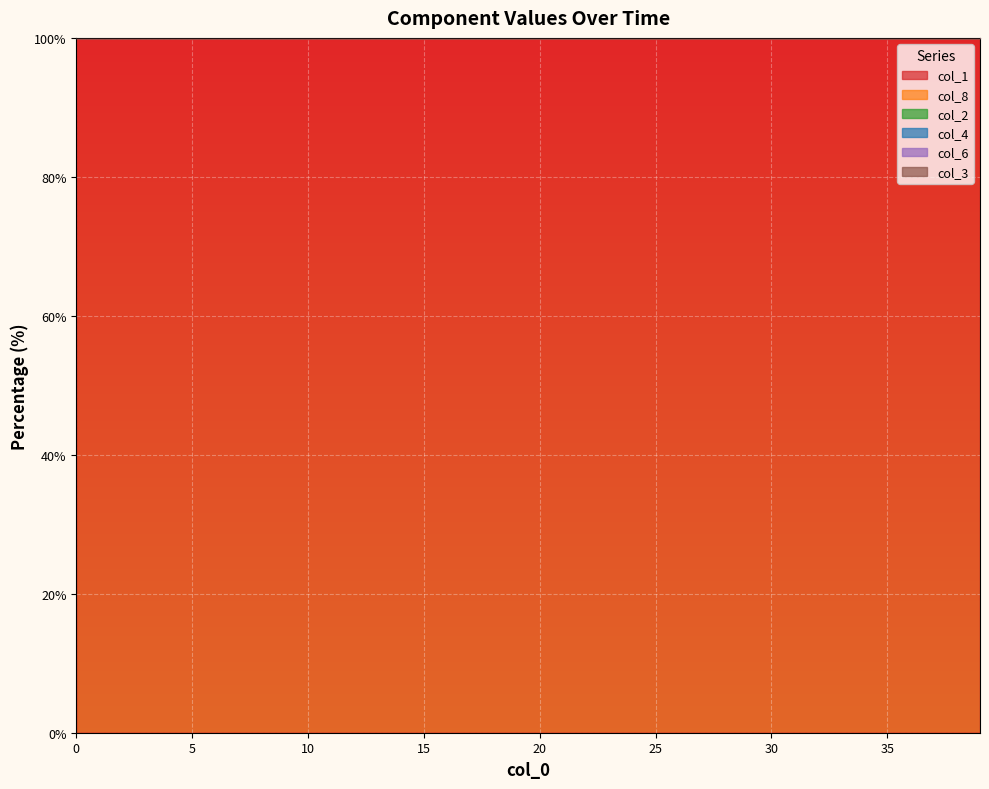

In col_6, how many points are higher than both neighbors (excluding endpoints)?

4